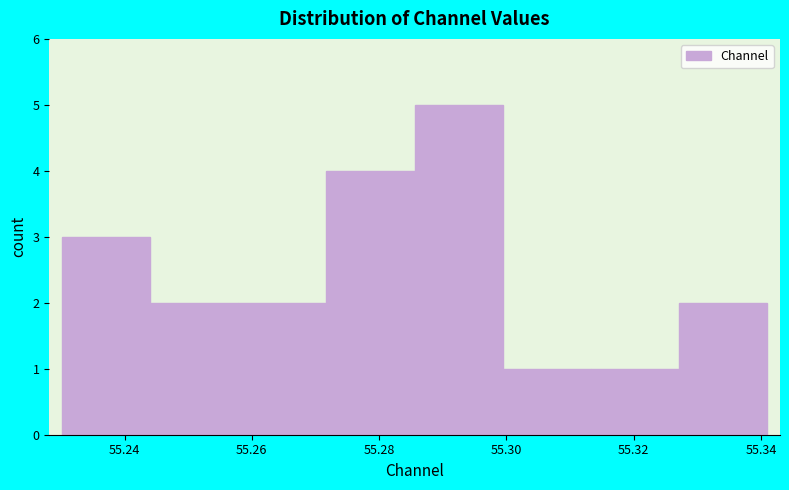

Reading left to right, list every bar in this chart as the range it spans on the x-axis followed by its height. Neither the bar edges nor the heights are printed on the chart, so give them approximately, as read against the axes.

55.230 to 55.244: 3
55.244 to 55.258: 2
55.258 to 55.272: 2
55.272 to 55.286: 4
55.286 to 55.300: 5
55.300 to 55.314: 1
55.314 to 55.328: 1
55.328 to 55.340: 2